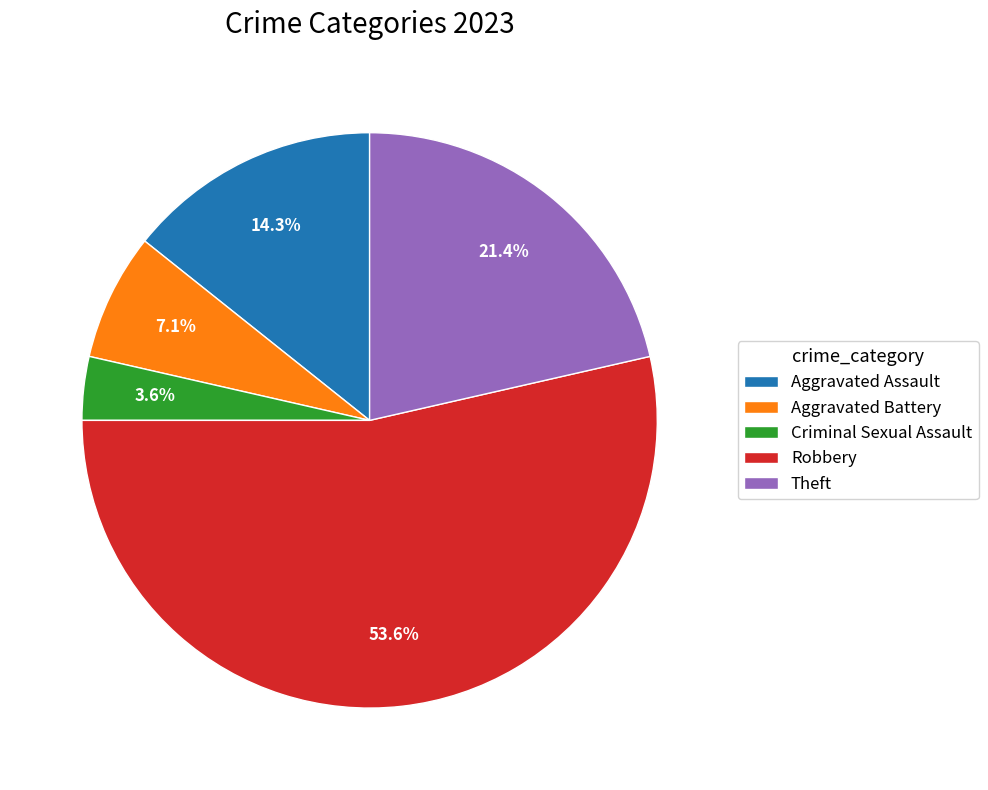

True or false: Aggravated Battery accounts for 1% of the total.

False